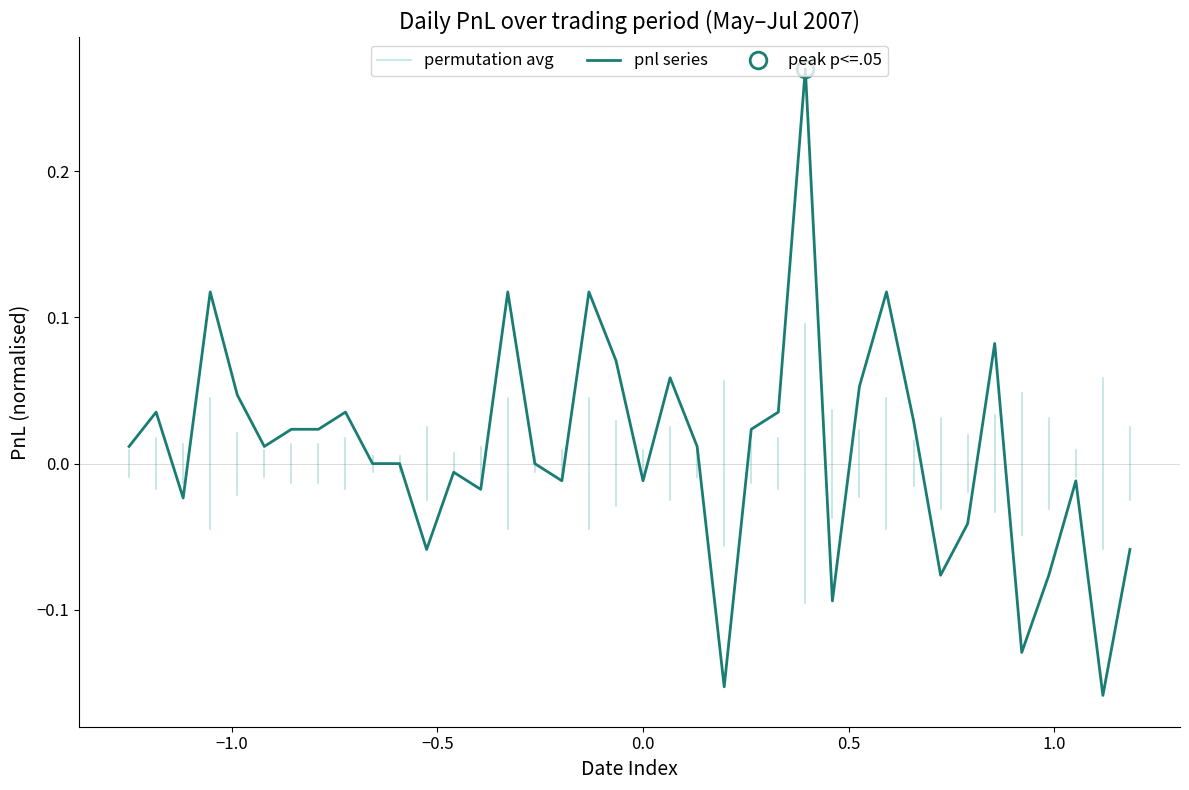

What is the difference between the maximum and minimum values?

0.4